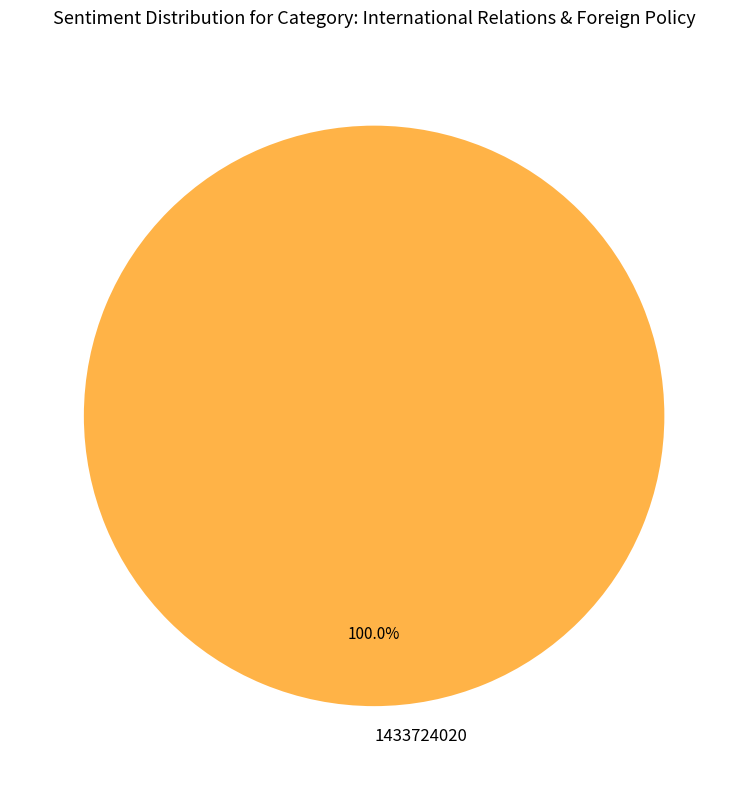

To the nearest percent, what percentage of the pie is 1433724020?

100%